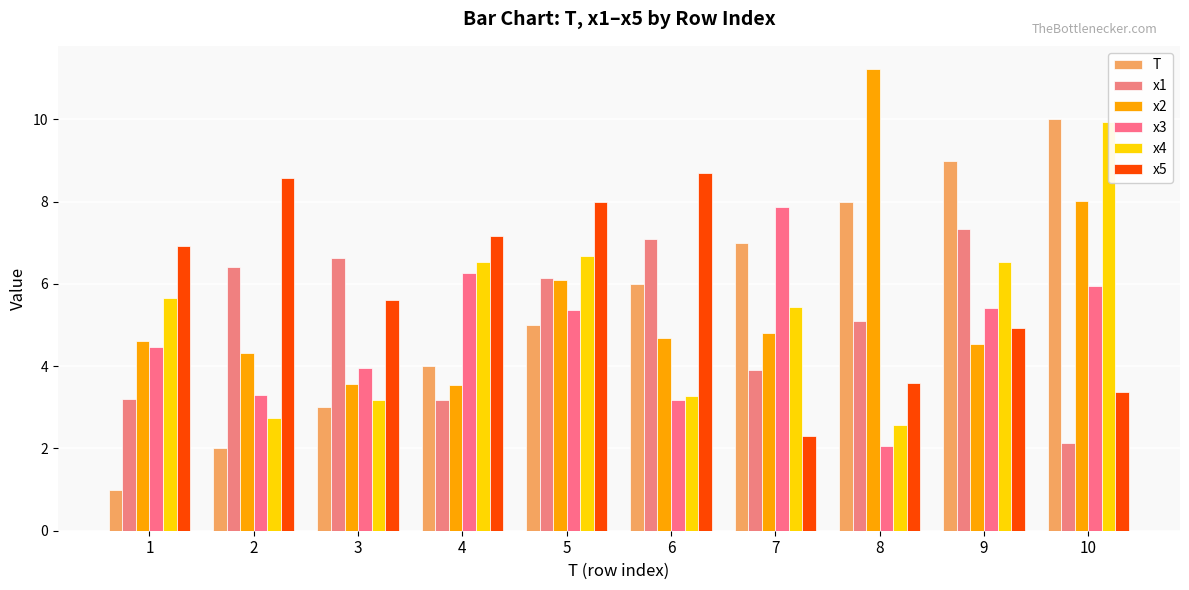

The value of x5 at 9 is 1.1. True or false?

False